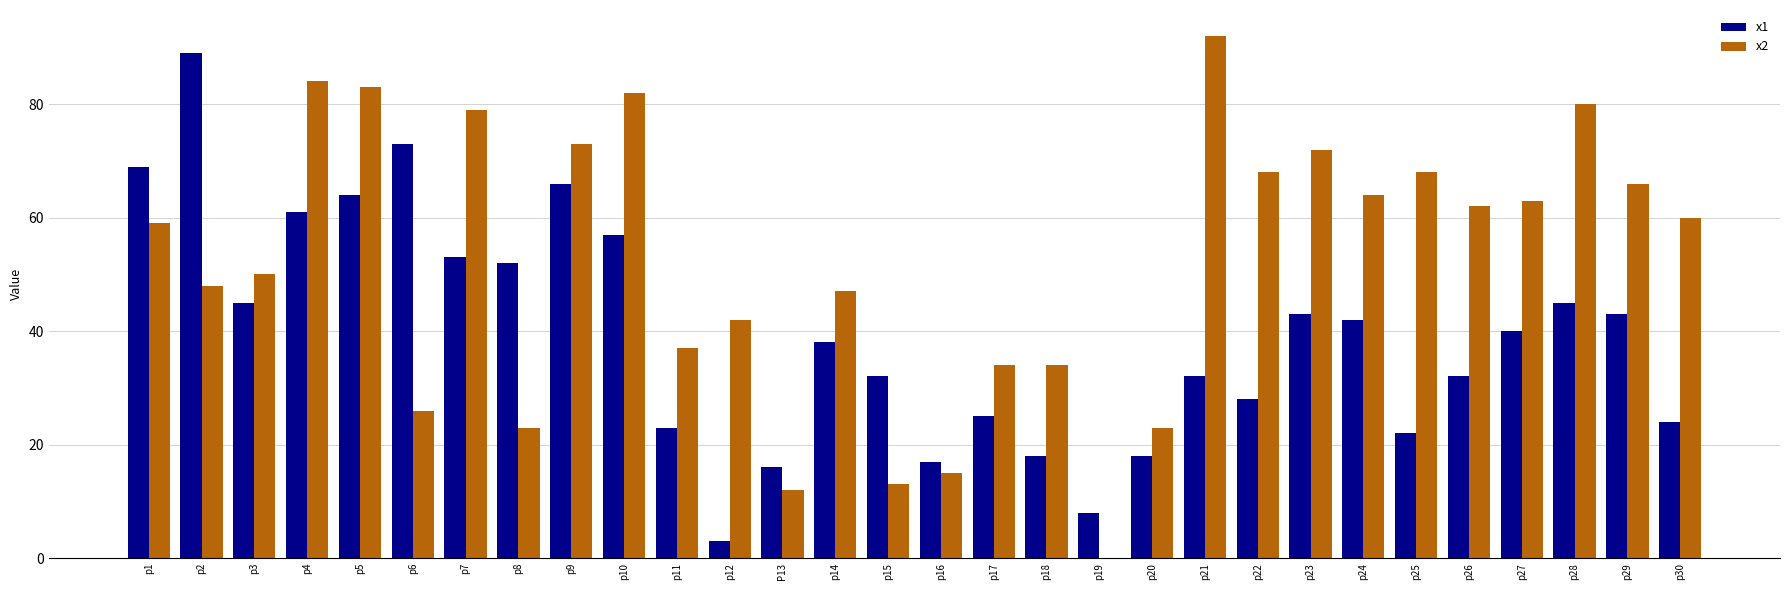

The x2 series shows 23 at p8. True or false?

True